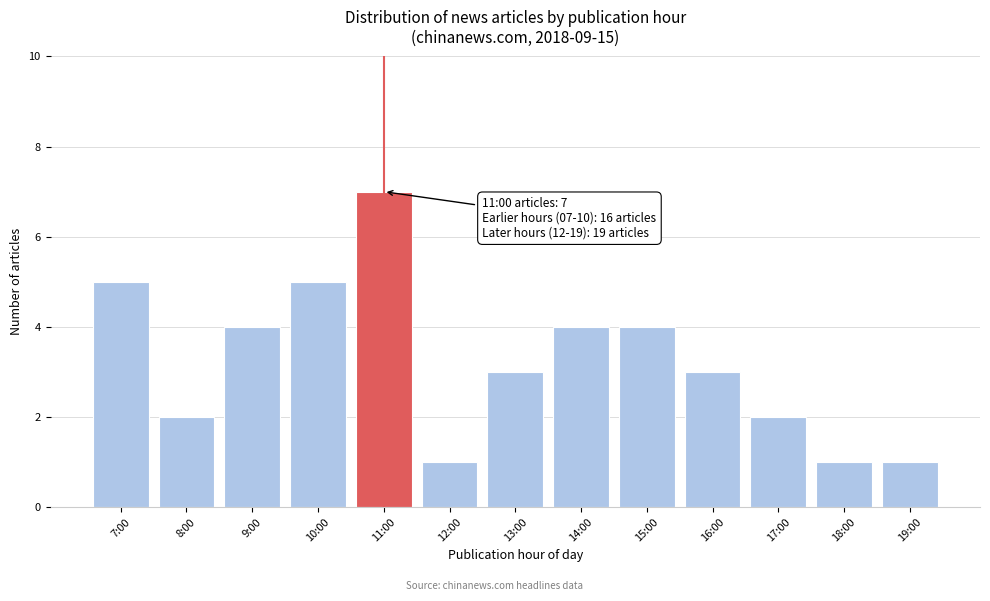

Reading left to right, transcribe all the data shown in this chart.

7:00=5	8:00=2	9:00=4	10:00=5	11:00=7	12:00=1	13:00=3	14:00=4	15:00=4	16:00=3	17:00=2	18:00=1	19:00=1